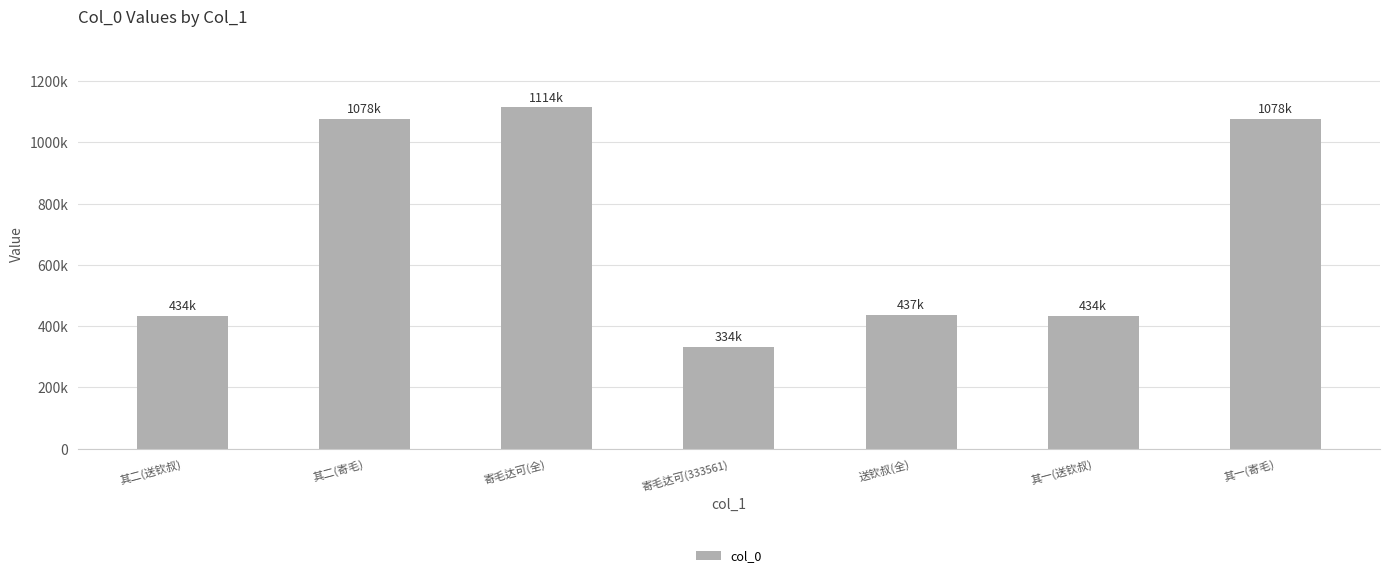

Are the bars horizontal?

No